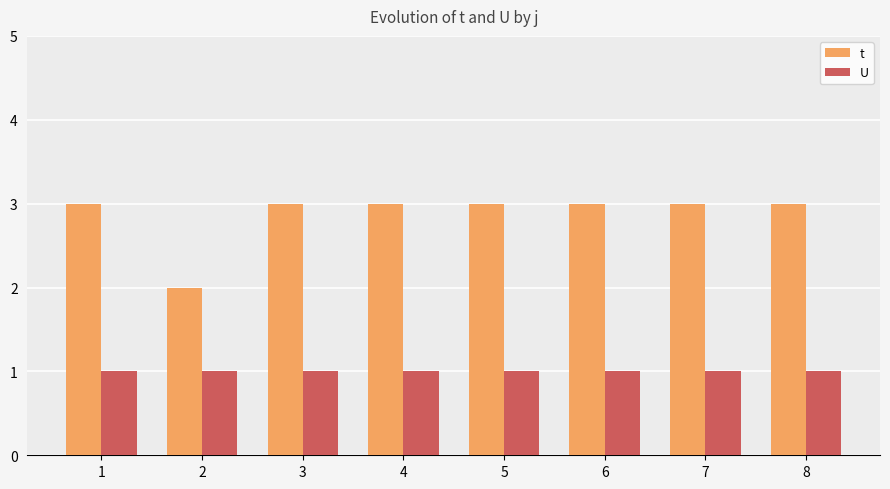

At which label does t reach its minimum?

2